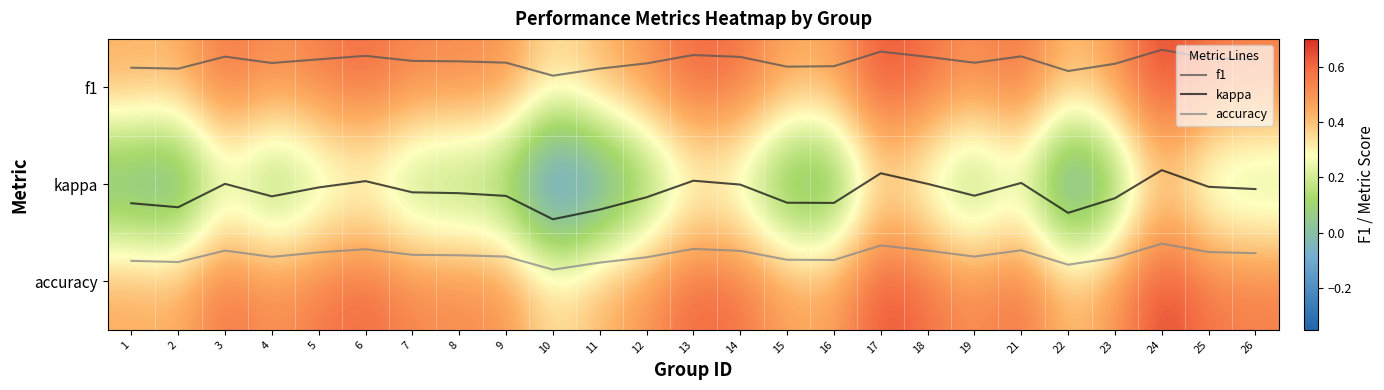

Which series has the largest total across all categories?

accuracy